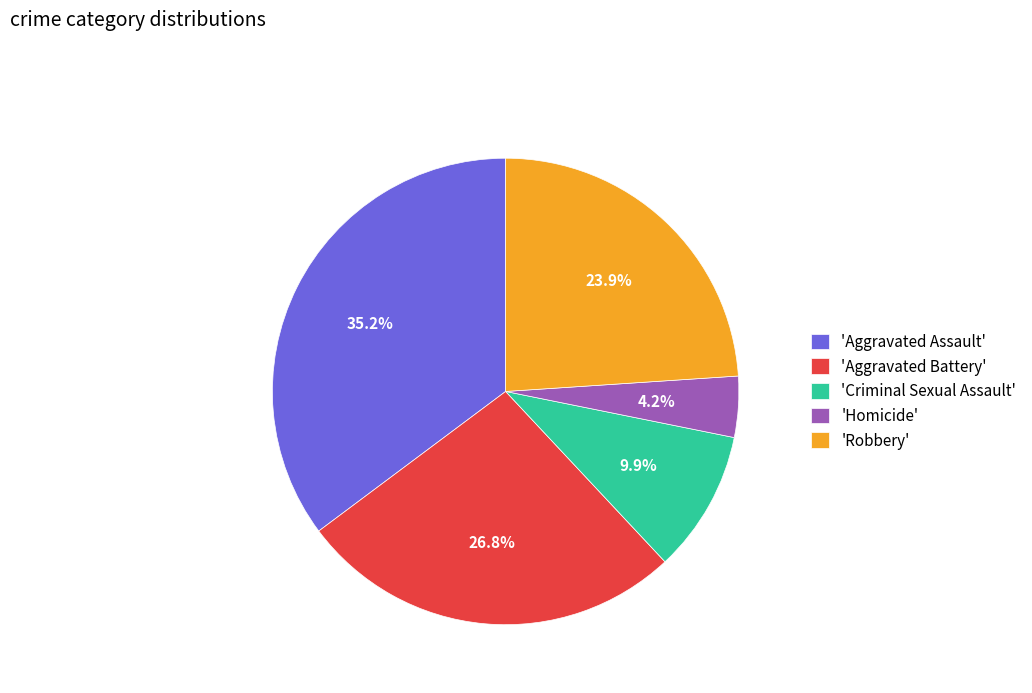

To the nearest percent, what is the difference between the largest and smallest slice percentages?

31%